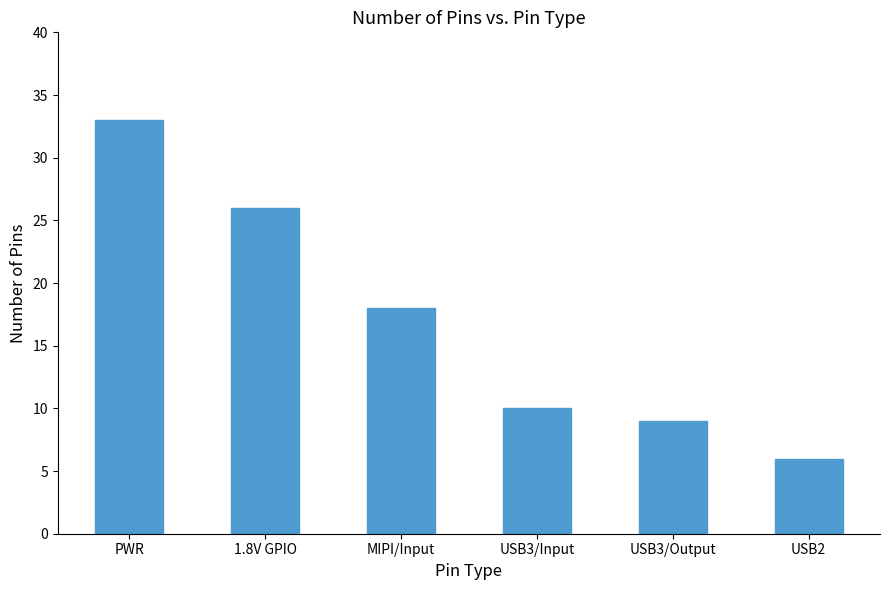

Rank the categories by value from highest to lowest.

PWR, 1.8V GPIO, MIPI/Input, USB3/Input, USB3/Output, USB2